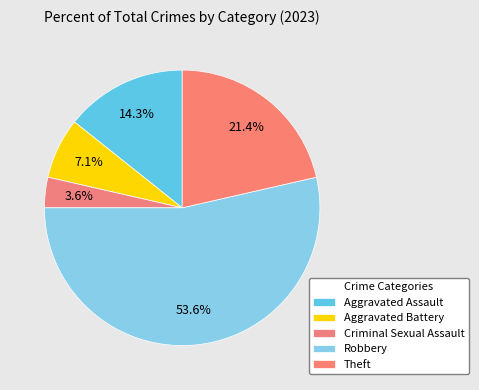

What percentage is NOT represented by Robbery?

46.4%